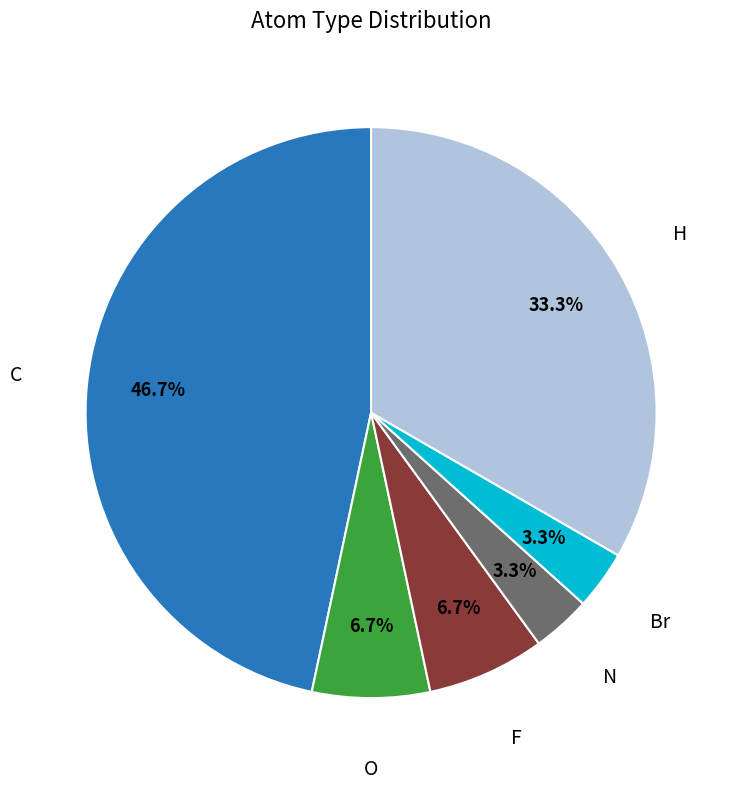

How much of the chart is everything except N?

96.7%